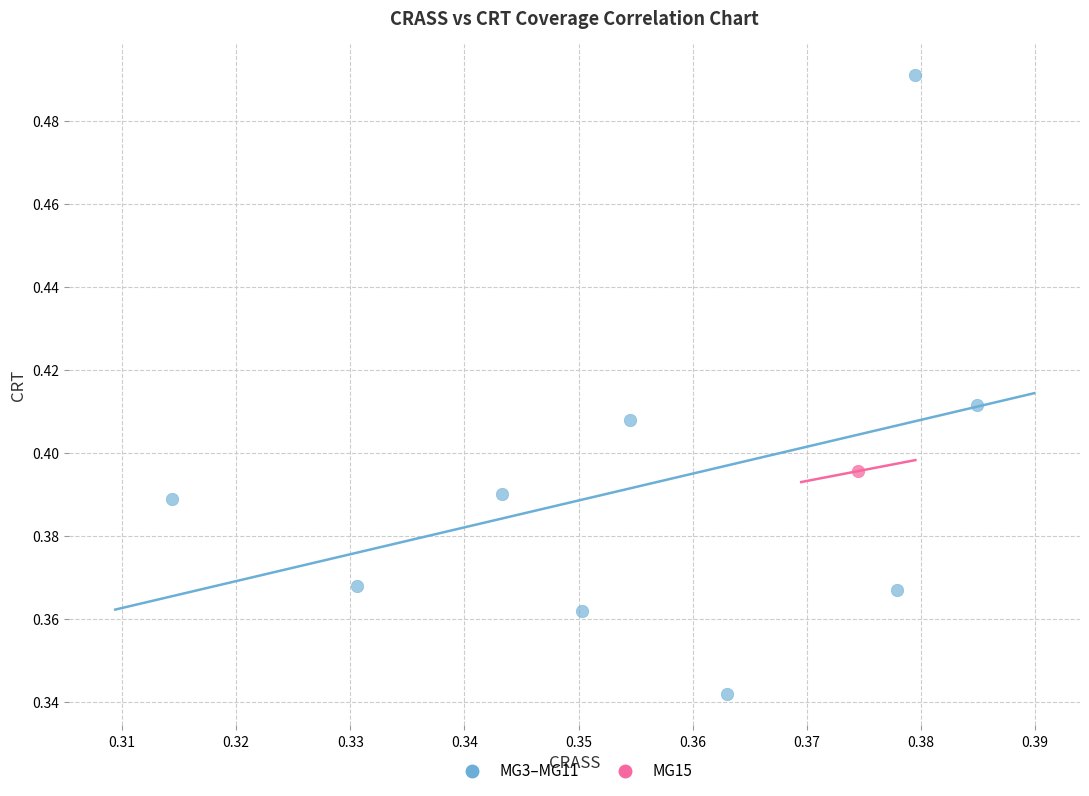

What are all the series names shown in the legend?

MG3–MG11, MG15